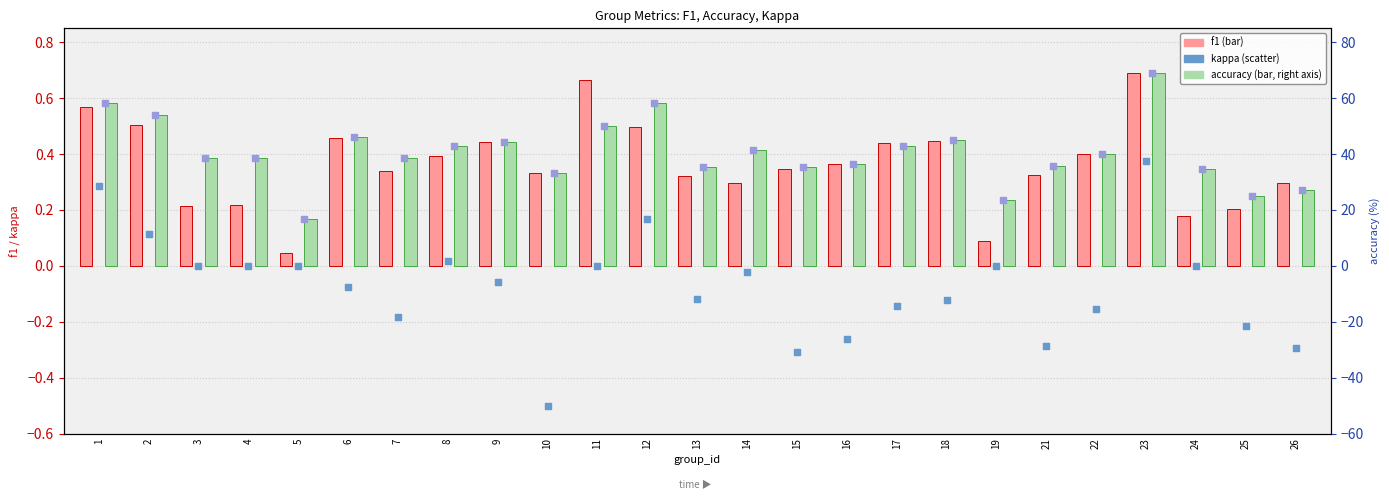

What is the total value across all series at 12?

117.3